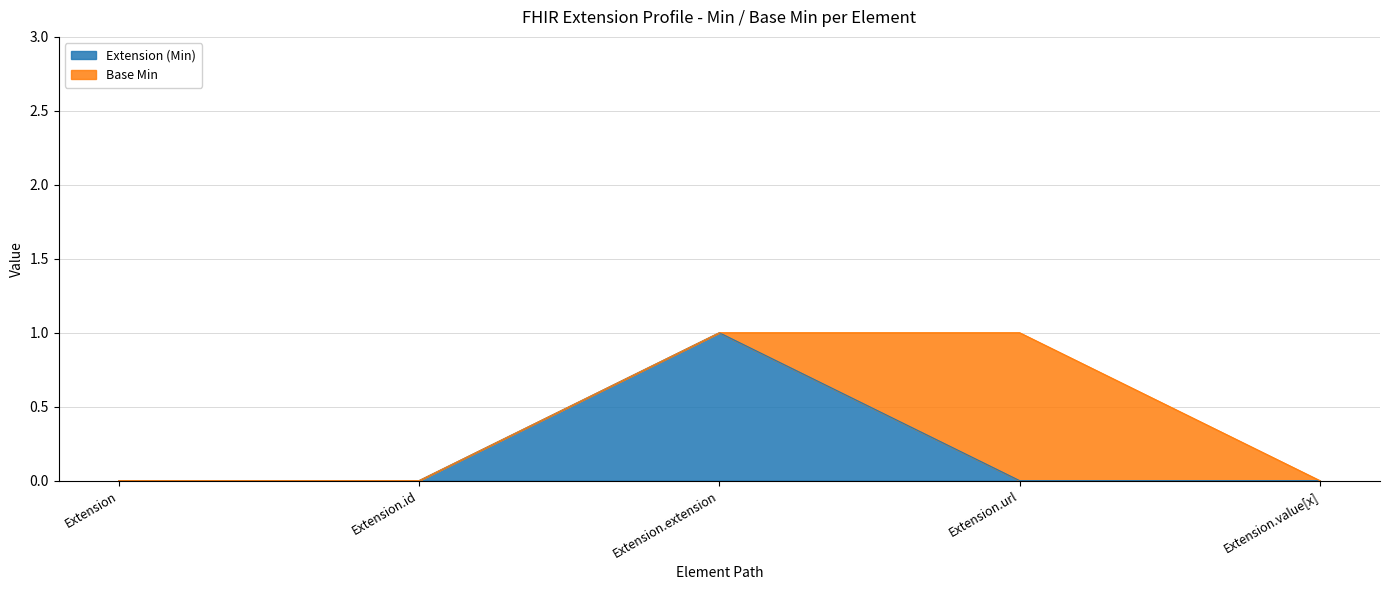

The value at Extension.value[x] is 0. True or false?

True